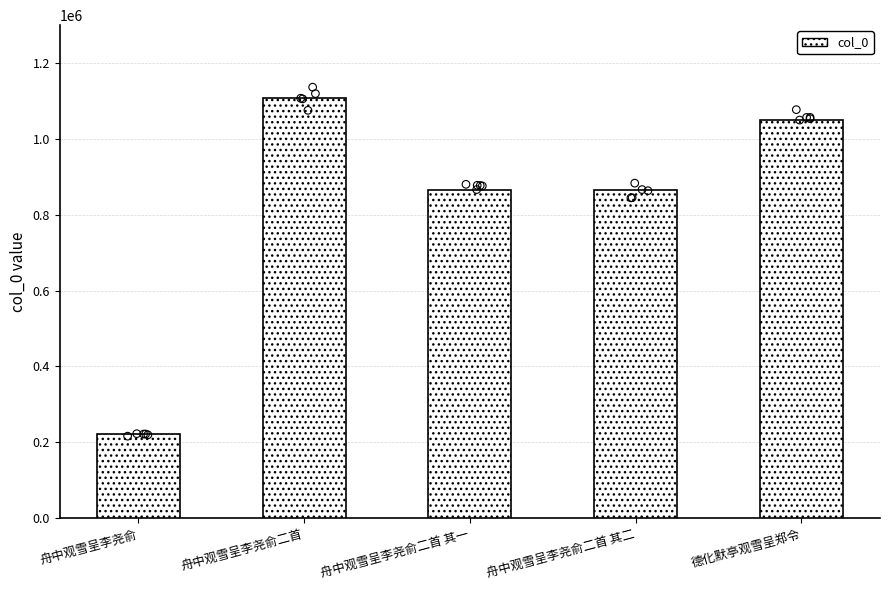

What is the change in value from 舟中观雪呈李尧俞二首 其一 to 德化默亭观雪呈郑令?

+183303